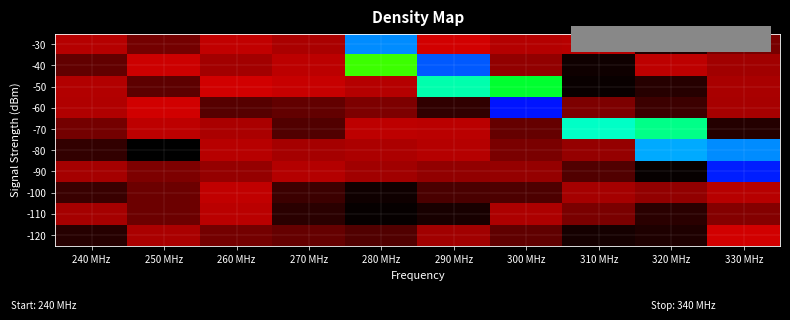

Which category has the highest value across all series?

300 MHz